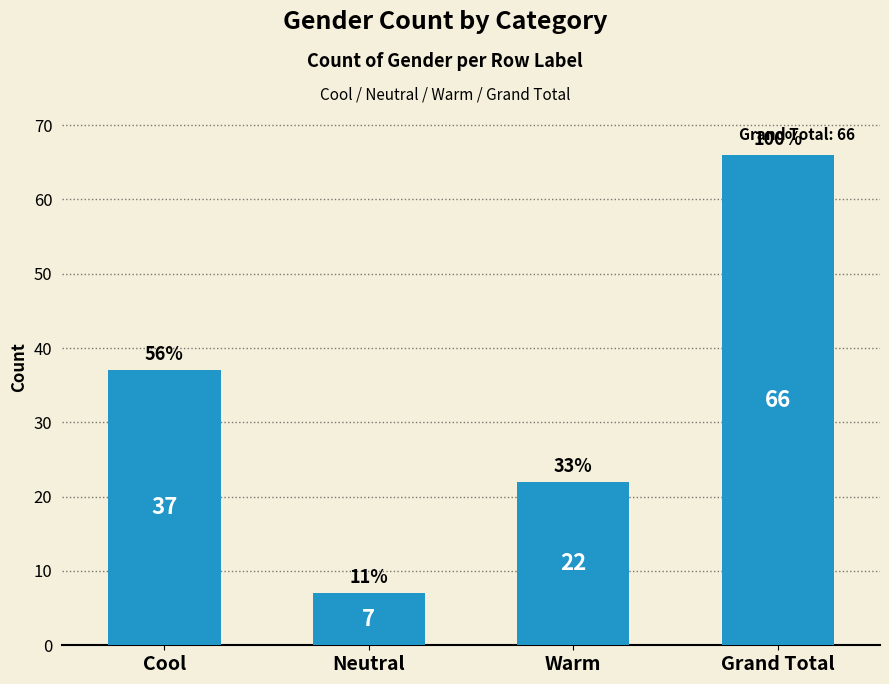

What is the approximate value at Neutral?

7